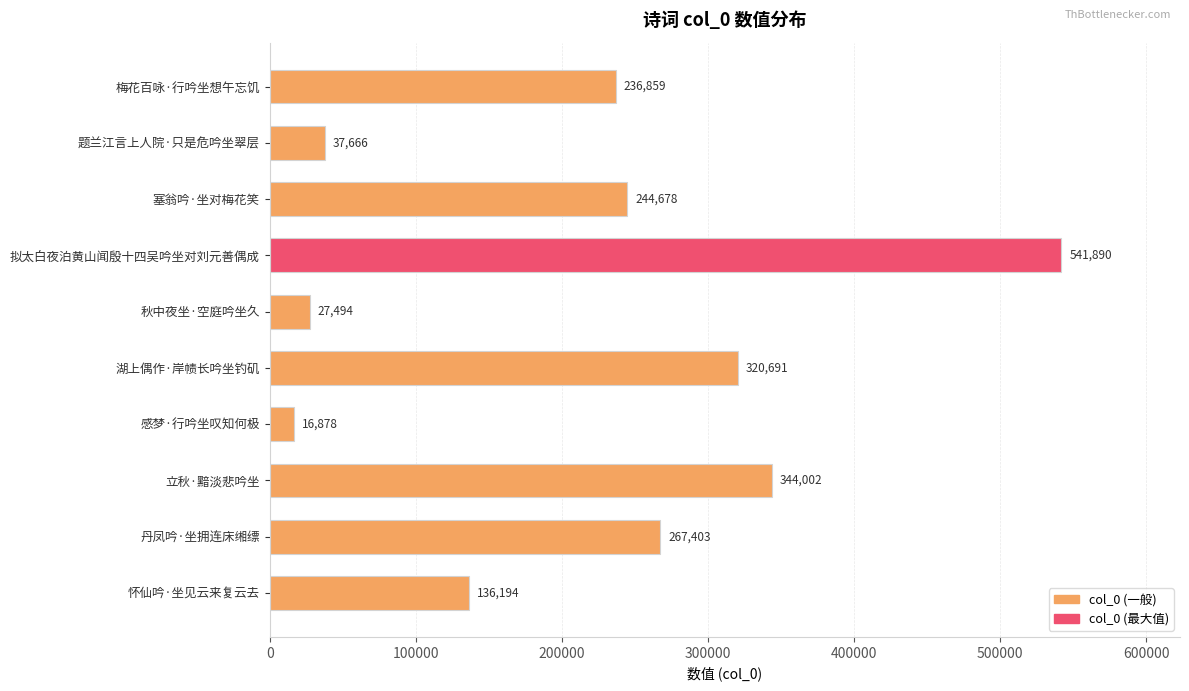

Reading bottom to top, what are all the values shown in this chart?

怀仙吟·坐见云来复云去=136194	丹凤吟·坐拥连床缃缥=267403	立秋·黯淡悲吟坐=344002	感梦·行吟坐叹知何极=16878	湖上偶作·岸帻长吟坐钓矶=320691	秋中夜坐·空庭吟坐久=27494	拟太白夜泊黄山闻殷十四吴吟坐对刘元善偶成=541890	塞翁吟·坐对梅花笑=244678	题兰江言上人院·只是危吟坐翠层=37666	梅花百咏·行吟坐想午忘饥=236859